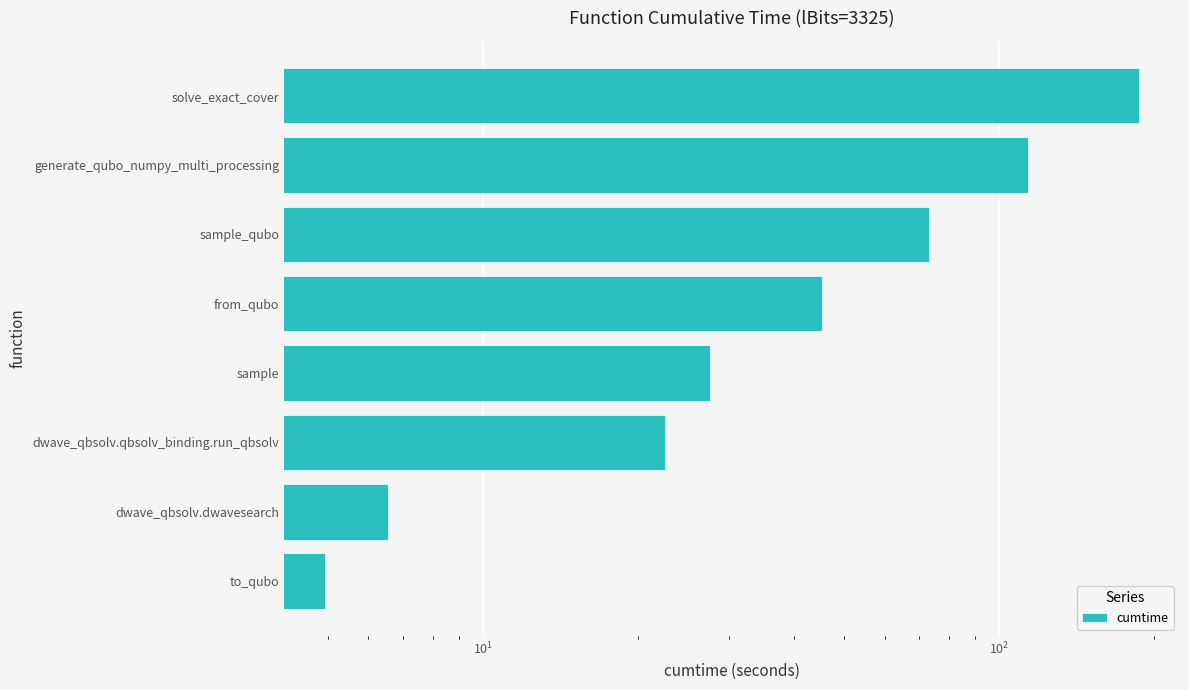

What position from the right is generate_qubo_numpy_multi_processing?

2